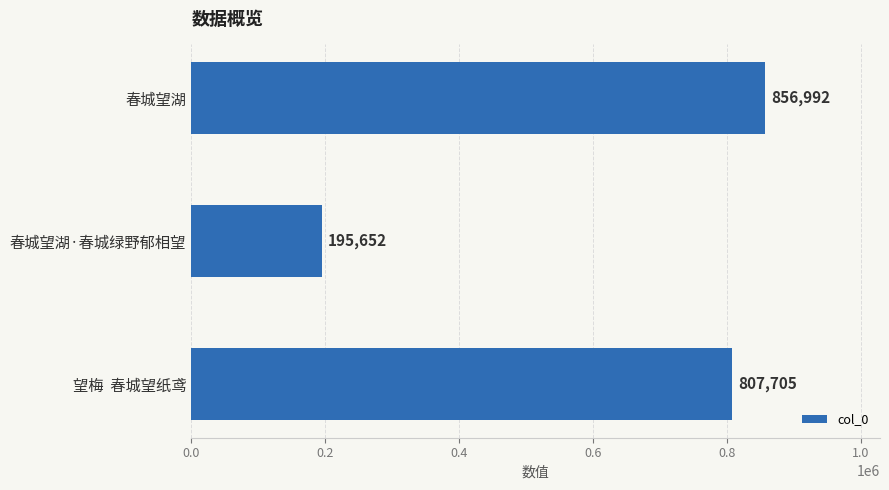

List the labels in order of value, smallest first.

春城望湖·春城绿野郁相望, 望梅  春城望纸鸢, 春城望湖